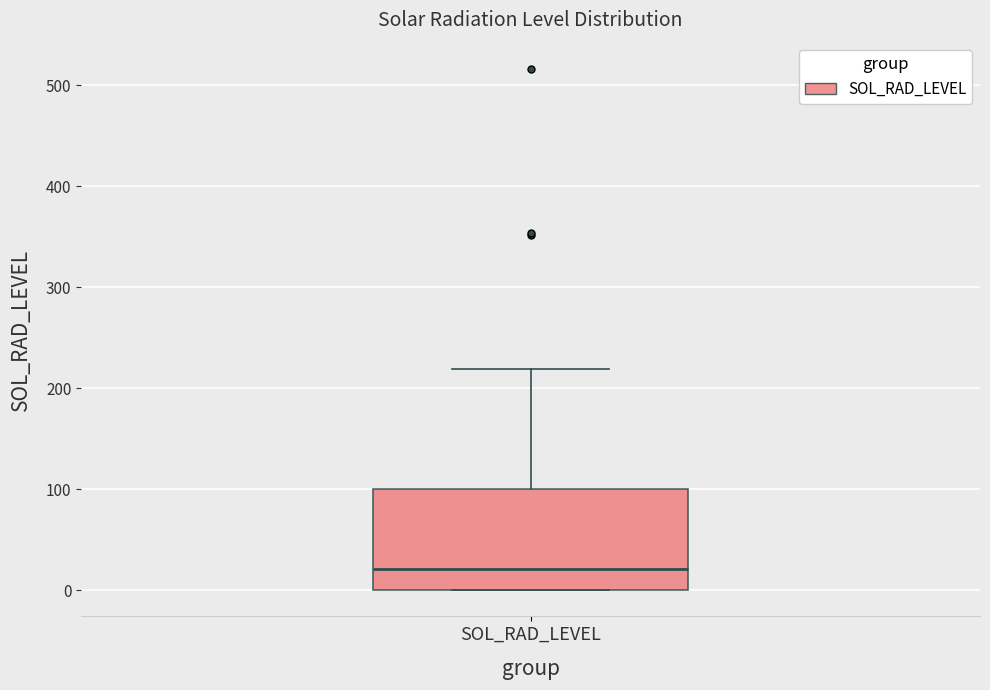

Where is the upper edge of the box for SOL_RAD_LEVEL on the y-axis? The values are not printed on the chart, so give them approximately, as read against the axis.

100